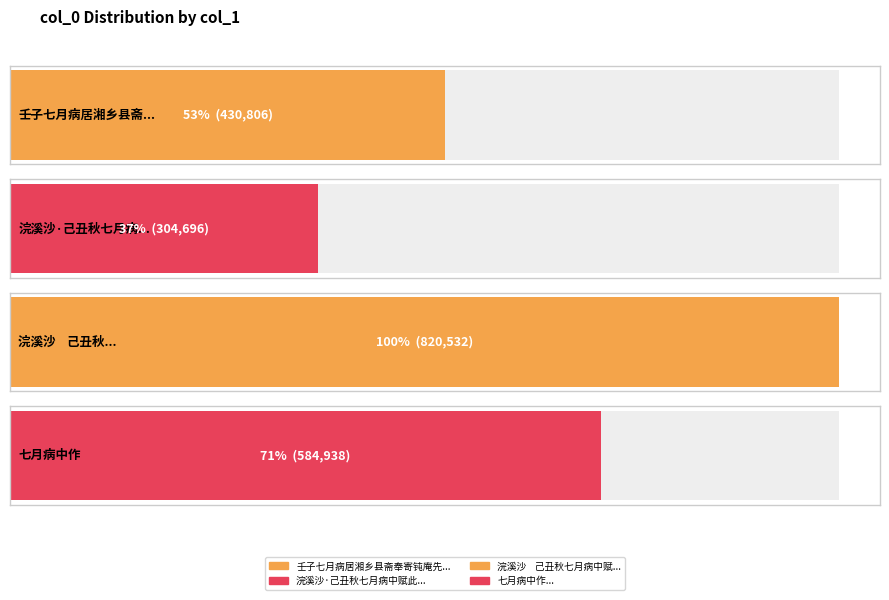

At which category does the chart reach its minimum across all series?

浣溪沙·己丑秋七月病中赋此